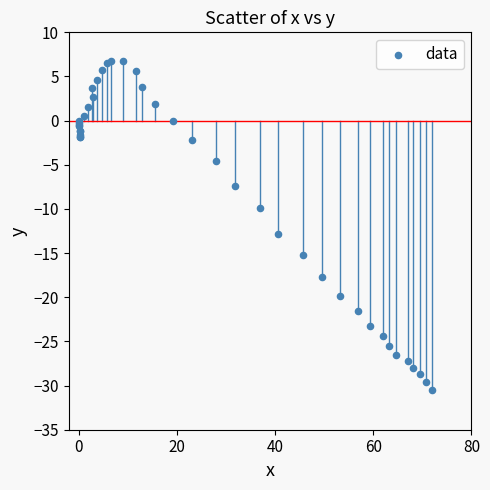

What Y value in the scatter plot is closest to -11?

-9.9